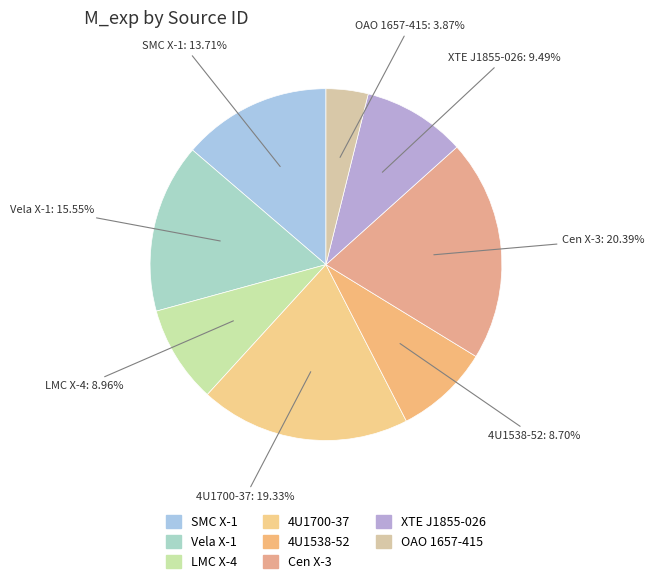

Count the number of slices in the pie.

8